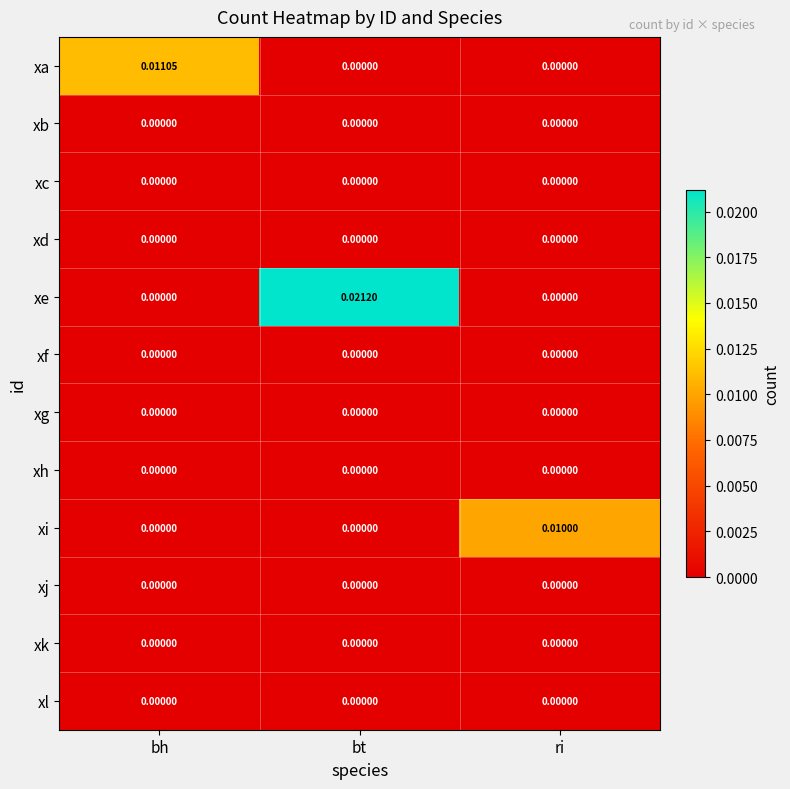

Between bt and ri, which series saw the biggest shift?

xe